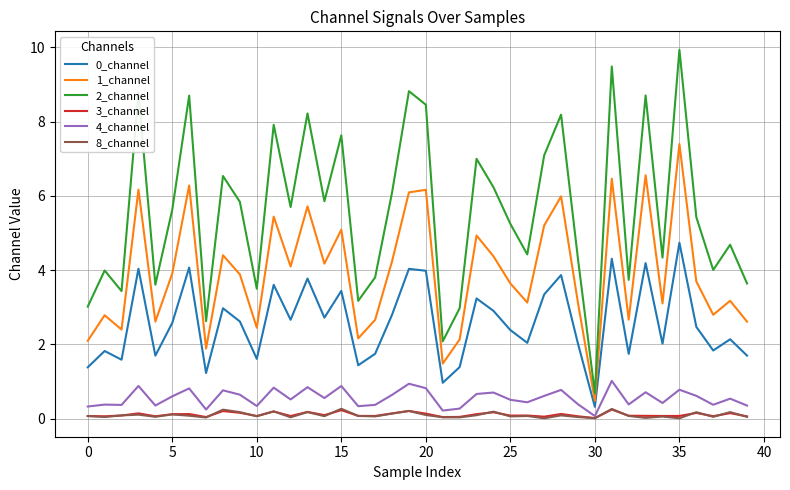

Which series has the largest total across all categories?

2_channel